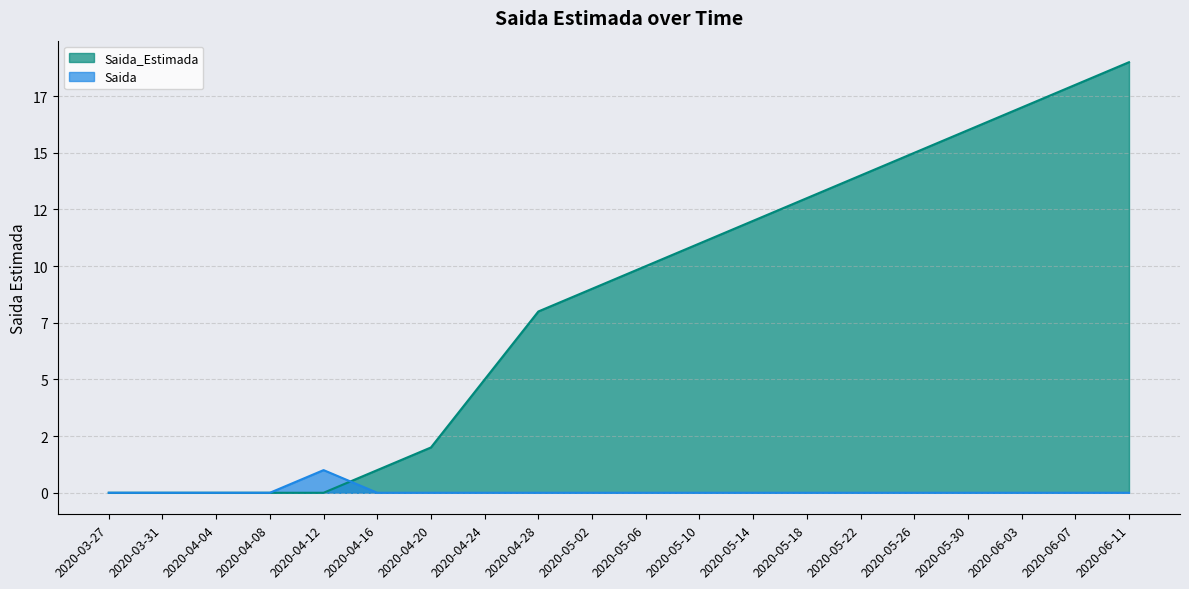

What is the total value across all series at 2020-04-16?

1